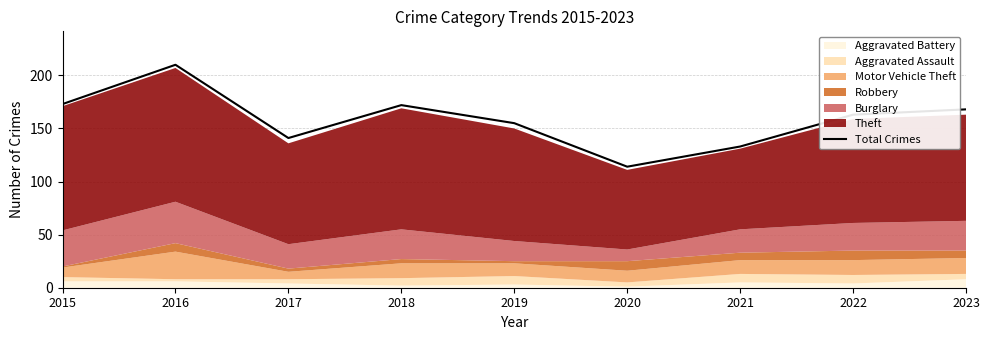

Rank the categories by value from lowest to highest.

2020, 2021, 2017, 2019, 2022, 2023, 2018, 2015, 2016